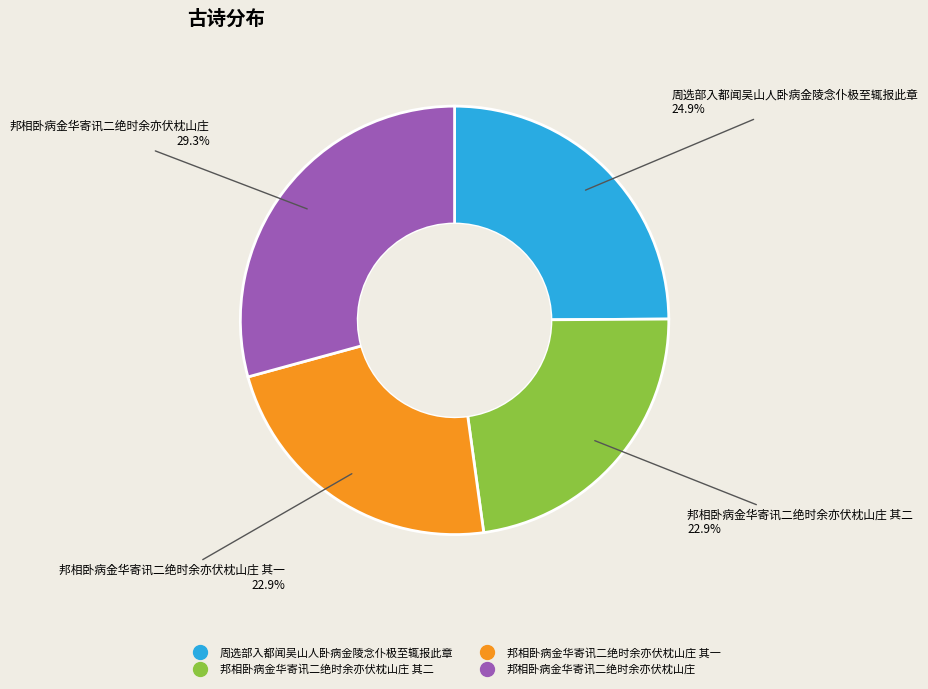

Is there a majority slice in this chart?

No